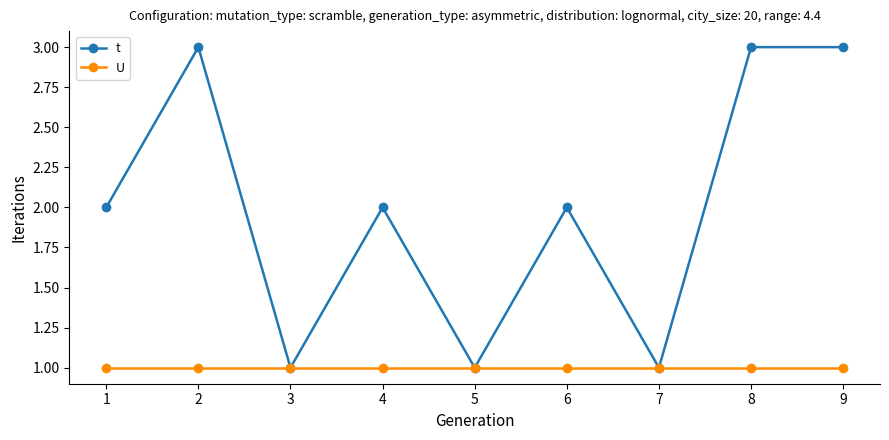

How many distinct data groups are displayed?

2